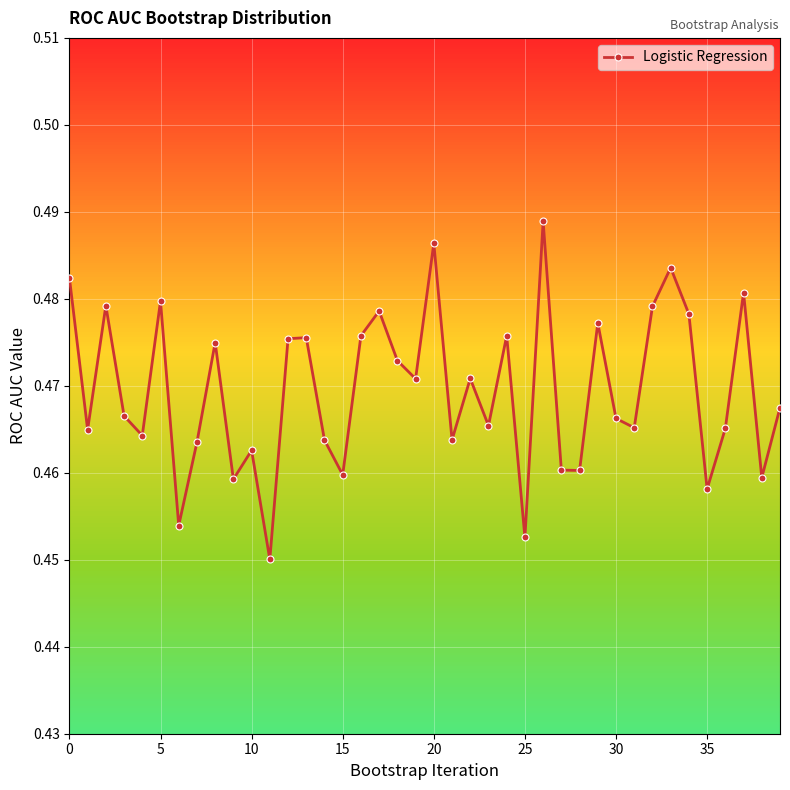

Count the values in the range 0 to 1.

40